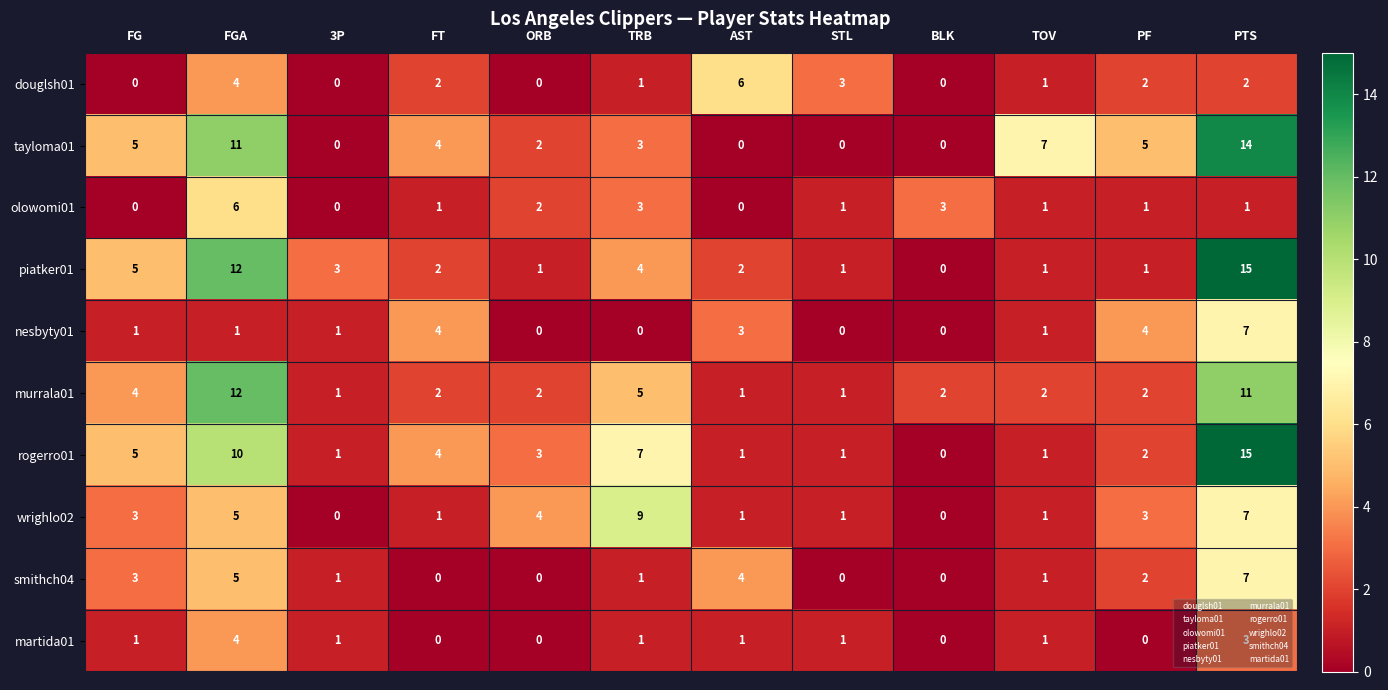

Which series has the largest total across all categories?

tayloma01